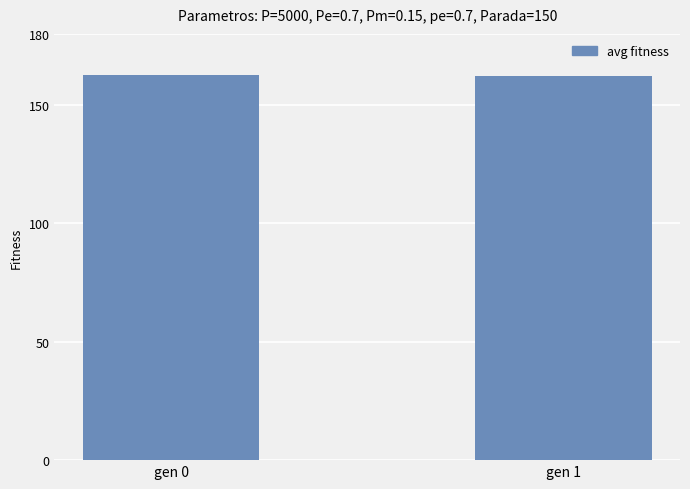

Approximately how many times larger is the value at gen 0 compared to gen 1?

1.0